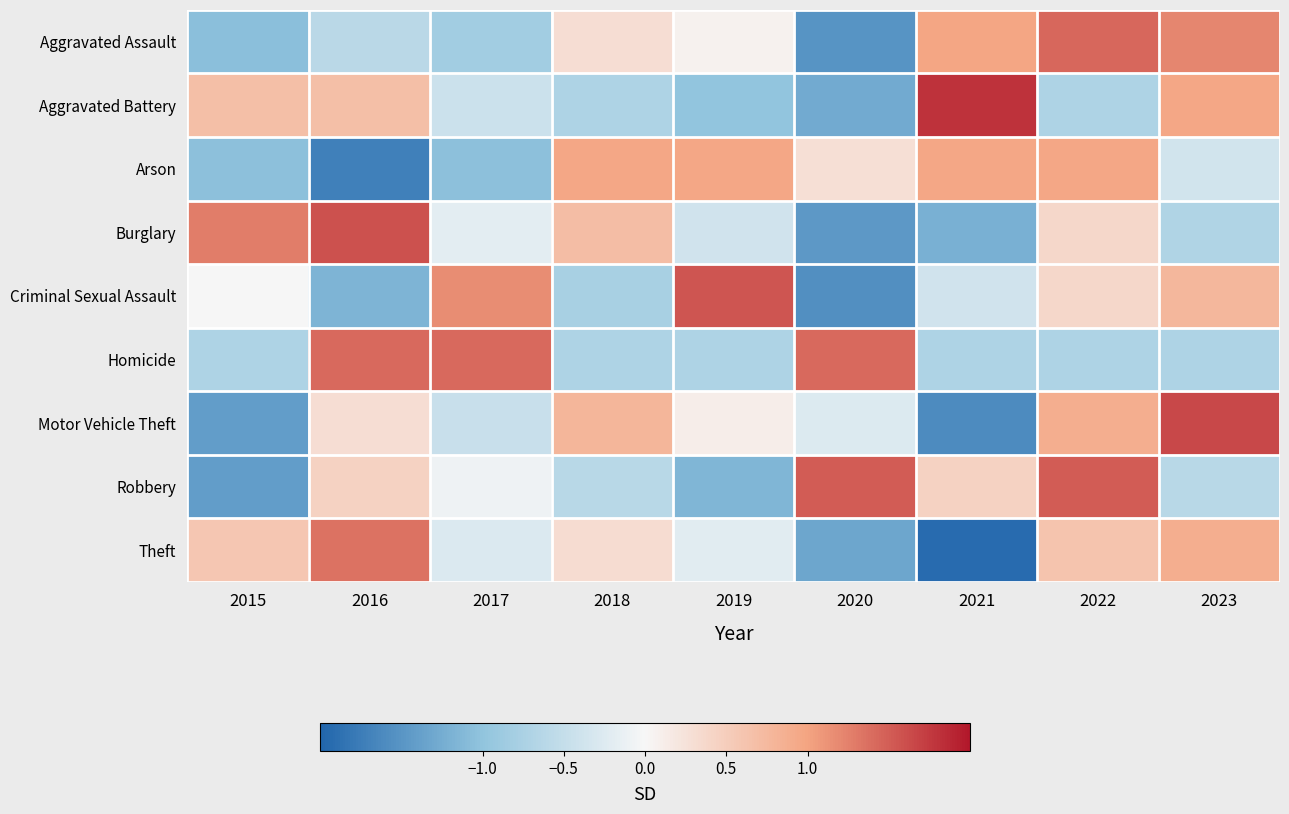

List the series in order of their peak value, lowest first.

Arson, Theft, Homicide, Aggravated Assault, Robbery, Criminal Sexual Assault, Burglary, Motor Vehicle Theft, Aggravated Battery